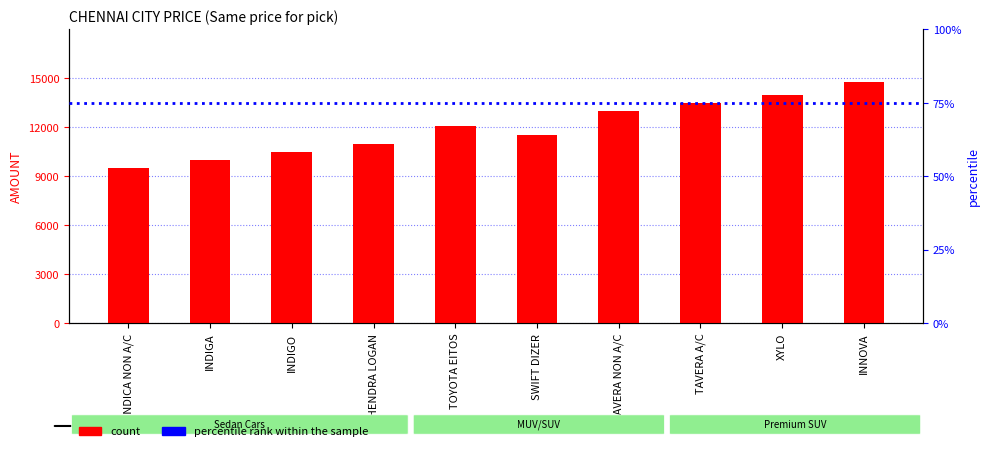

What is the label of the 1st bar from the left?

INDICA NON A/C